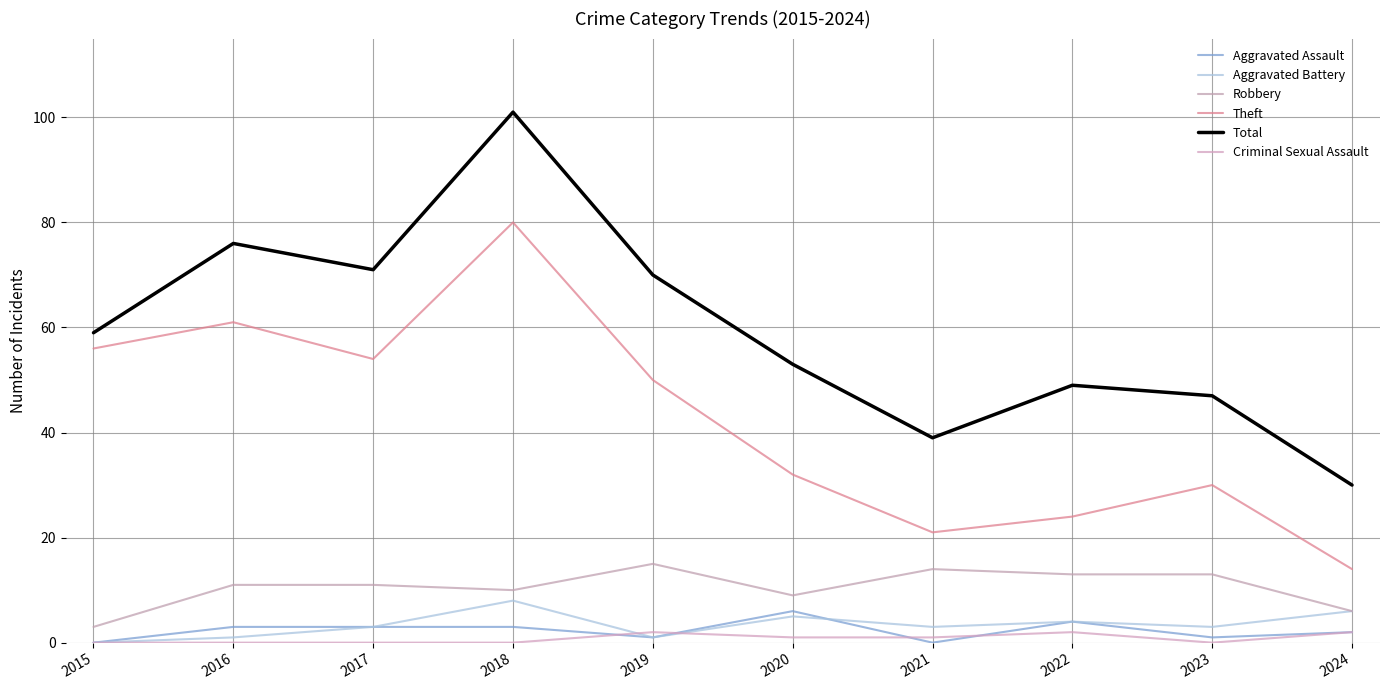

What is the difference between the second highest and minimum values in the Total series?

46